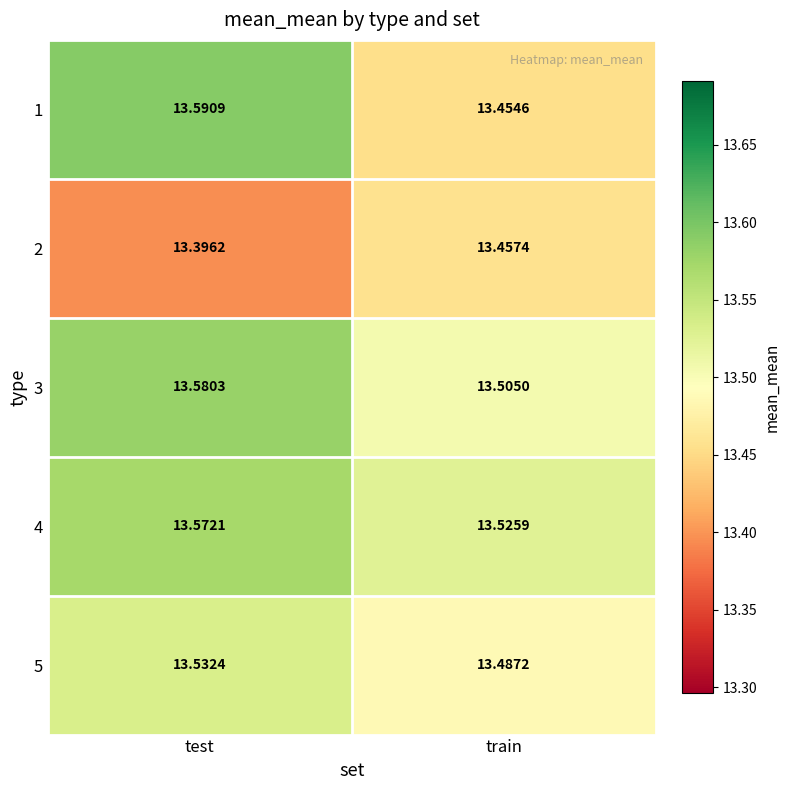

Which series has the widest spread of values?

1